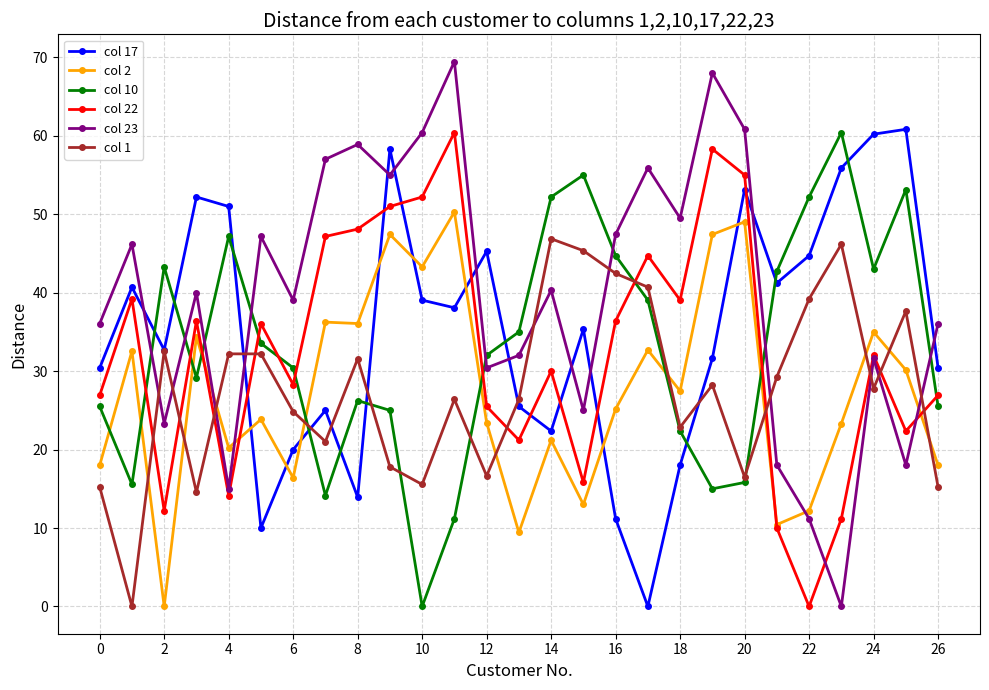

What is the difference between the maximum and minimum values in the col 22 series?

60.4